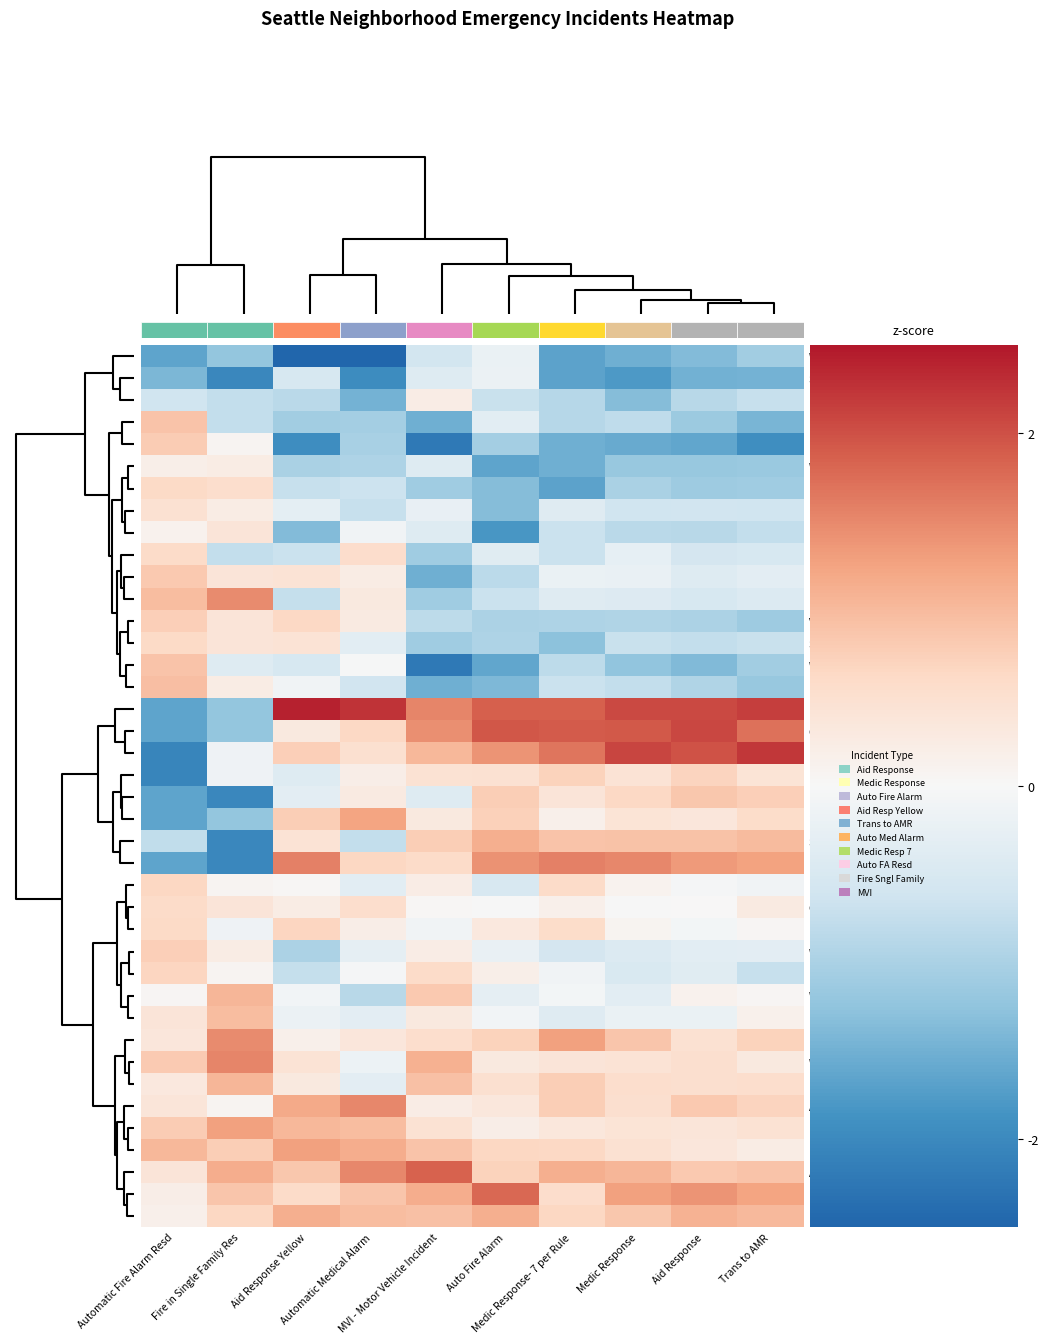

Reading left to right, what are all the values shown in this chart?

Westlake: Automatic Fire Alarm Resd=-1.7	Fire in Single Family Res=-1.2	Aid Response Yellow=-3.1	Automatic Medical Alarm=-3.2	MVI - Motor Vehicle Incident=-0.6	Auto Fire Alarm=-0.2	Medic Response- 7 per Rule=-1.7	Medic Response=-1.5	Aid Response=-1.4	Trans to AMR=-1.1
Sand Point: Automatic Fire Alarm Resd=-1.4	Fire in Single Family Res=-2.0	Aid Response Yellow=-0.5	Automatic Medical Alarm=-2.0	MVI - Motor Vehicle Incident=-0.4	Auto Fire Alarm=-0.2	Medic Response- 7 per Rule=-1.7	Medic Response=-1.8	Aid Response=-1.5	Trans to AMR=-1.5
Eastlake: Automatic Fire Alarm Resd=-0.6	Fire in Single Family Res=-0.7	Aid Response Yellow=-0.9	Automatic Medical Alarm=-1.5	MVI - Motor Vehicle Incident=0.2	Auto Fire Alarm=-0.7	Medic Response- 7 per Rule=-0.9	Medic Response=-1.3	Aid Response=-0.9	Trans to AMR=-0.7
Laurelhurst: Automatic Fire Alarm Resd=0.9	Fire in Single Family Res=-0.7	Aid Response Yellow=-1.1	Automatic Medical Alarm=-1.1	MVI - Motor Vehicle Incident=-1.5	Auto Fire Alarm=-0.3	Medic Response- 7 per Rule=-0.9	Medic Response=-0.8	Aid Response=-1.1	Trans to AMR=-1.4
Harrison/Denny-Blaine: Automatic Fire Alarm Resd=0.8	Fire in Single Family Res=0.1	Aid Response Yellow=-1.9	Automatic Medical Alarm=-1.0	MVI - Motor Vehicle Incident=-2.2	Auto Fire Alarm=-1.1	Medic Response- 7 per Rule=-1.5	Medic Response=-1.6	Aid Response=-1.6	Trans to AMR=-1.9
Whittier Heights: Automatic Fire Alarm Resd=0.2	Fire in Single Family Res=0.2	Aid Response Yellow=-1.0	Automatic Medical Alarm=-1.0	MVI - Motor Vehicle Incident=-0.4	Auto Fire Alarm=-1.7	Medic Response- 7 per Rule=-1.5	Medic Response=-1.2	Aid Response=-1.2	Trans to AMR=-1.2
Madrona: Automatic Fire Alarm Resd=0.6	Fire in Single Family Res=0.5	Aid Response Yellow=-0.7	Automatic Medical Alarm=-0.7	MVI - Motor Vehicle Incident=-1.1	Auto Fire Alarm=-1.3	Medic Response- 7 per Rule=-1.7	Medic Response=-1.0	Aid Response=-1.1	Trans to AMR=-1.1
Loyal Heights: Automatic Fire Alarm Resd=0.5	Fire in Single Family Res=0.2	Aid Response Yellow=-0.3	Automatic Medical Alarm=-0.7	MVI - Motor Vehicle Incident=-0.2	Auto Fire Alarm=-1.3	Medic Response- 7 per Rule=-0.4	Medic Response=-0.6	Aid Response=-0.6	Trans to AMR=-0.6
Mann: Automatic Fire Alarm Resd=0.1	Fire in Single Family Res=0.4	Aid Response Yellow=-1.4	Automatic Medical Alarm=-0.1	MVI - Motor Vehicle Incident=-0.4	Auto Fire Alarm=-1.8	Medic Response- 7 per Rule=-0.7	Medic Response=-0.9	Aid Response=-0.9	Trans to AMR=-0.8
Bryant: Automatic Fire Alarm Resd=0.6	Fire in Single Family Res=-0.7	Aid Response Yellow=-0.7	Automatic Medical Alarm=0.6	MVI - Motor Vehicle Incident=-1.1	Auto Fire Alarm=-0.4	Medic Response- 7 per Rule=-0.7	Medic Response=-0.3	Aid Response=-0.6	Trans to AMR=-0.5
Lawton Park: Automatic Fire Alarm Resd=0.8	Fire in Single Family Res=0.4	Aid Response Yellow=0.4	Automatic Medical Alarm=0.3	MVI - Motor Vehicle Incident=-1.5	Auto Fire Alarm=-0.8	Medic Response- 7 per Rule=-0.2	Medic Response=-0.2	Aid Response=-0.4	Trans to AMR=-0.3
Leschi: Automatic Fire Alarm Resd=1.0	Fire in Single Family Res=1.5	Aid Response Yellow=-0.7	Automatic Medical Alarm=0.3	MVI - Motor Vehicle Incident=-1.1	Auto Fire Alarm=-0.7	Medic Response- 7 per Rule=-0.4	Medic Response=-0.4	Aid Response=-0.5	Trans to AMR=-0.4
View Ridge: Automatic Fire Alarm Resd=0.8	Fire in Single Family Res=0.4	Aid Response Yellow=0.6	Automatic Medical Alarm=0.3	MVI - Motor Vehicle Incident=-0.8	Auto Fire Alarm=-1.0	Medic Response- 7 per Rule=-1.0	Medic Response=-1.0	Aid Response=-1.0	Trans to AMR=-1.1
Southeast Magnolia: Automatic Fire Alarm Resd=0.6	Fire in Single Family Res=0.4	Aid Response Yellow=0.4	Automatic Medical Alarm=-0.3	MVI - Motor Vehicle Incident=-1.1	Auto Fire Alarm=-1.0	Medic Response- 7 per Rule=-1.3	Medic Response=-0.7	Aid Response=-0.8	Trans to AMR=-0.7
Windermere: Automatic Fire Alarm Resd=0.9	Fire in Single Family Res=-0.4	Aid Response Yellow=-0.5	Automatic Medical Alarm=-0.0	MVI - Motor Vehicle Incident=-2.2	Auto Fire Alarm=-1.6	Medic Response- 7 per Rule=-0.8	Medic Response=-1.2	Aid Response=-1.4	Trans to AMR=-1.1
Briarcliff: Automatic Fire Alarm Resd=1.0	Fire in Single Family Res=0.2	Aid Response Yellow=-0.1	Automatic Medical Alarm=-0.6	MVI - Motor Vehicle Incident=-1.5	Auto Fire Alarm=-1.4	Medic Response- 7 per Rule=-0.7	Medic Response=-0.8	Aid Response=-1.0	Trans to AMR=-1.2
Belltown: Automatic Fire Alarm Resd=-1.7	Fire in Single Family Res=-1.2	Aid Response Yellow=2.4	Automatic Medical Alarm=2.3	MVI - Motor Vehicle Incident=1.5	Auto Fire Alarm=1.9	Medic Response- 7 per Rule=1.9	Medic Response=2.1	Aid Response=2.1	Trans to AMR=2.2
Central Business District: Automatic Fire Alarm Resd=-1.7	Fire in Single Family Res=-1.2	Aid Response Yellow=0.3	Automatic Medical Alarm=0.6	MVI - Motor Vehicle Incident=1.4	Auto Fire Alarm=1.9	Medic Response- 7 per Rule=1.9	Medic Response=1.9	Aid Response=2.1	Trans to AMR=1.7
Pioneer Square: Automatic Fire Alarm Resd=-2.1	Fire in Single Family Res=-0.1	Aid Response Yellow=0.7	Automatic Medical Alarm=0.5	MVI - Motor Vehicle Incident=1.0	Auto Fire Alarm=1.4	Medic Response- 7 per Rule=1.7	Medic Response=2.1	Aid Response=2.0	Trans to AMR=2.2
International District: Automatic Fire Alarm Resd=-2.1	Fire in Single Family Res=-0.1	Aid Response Yellow=-0.4	Automatic Medical Alarm=0.2	MVI - Motor Vehicle Incident=0.5	Auto Fire Alarm=0.5	Medic Response- 7 per Rule=0.7	Medic Response=0.4	Aid Response=0.7	Trans to AMR=0.4
Pike-Market: Automatic Fire Alarm Resd=-1.7	Fire in Single Family Res=-2.0	Aid Response Yellow=-0.3	Automatic Medical Alarm=0.3	MVI - Motor Vehicle Incident=-0.4	Auto Fire Alarm=0.8	Medic Response- 7 per Rule=0.4	Medic Response=0.6	Aid Response=0.9	Trans to AMR=0.7
Yesler Terrace: Automatic Fire Alarm Resd=-1.7	Fire in Single Family Res=-1.2	Aid Response Yellow=0.8	Automatic Medical Alarm=1.2	MVI - Motor Vehicle Incident=0.3	Auto Fire Alarm=0.7	Medic Response- 7 per Rule=0.2	Medic Response=0.4	Aid Response=0.4	Trans to AMR=0.6
South Lake Union: Automatic Fire Alarm Resd=-0.8	Fire in Single Family Res=-2.0	Aid Response Yellow=0.4	Automatic Medical Alarm=-0.7	MVI - Motor Vehicle Incident=0.8	Auto Fire Alarm=1.1	Medic Response- 7 per Rule=0.9	Medic Response=0.9	Aid Response=0.9	Trans to AMR=1.0
First Hill: Automatic Fire Alarm Resd=-1.7	Fire in Single Family Res=-2.0	Aid Response Yellow=1.6	Automatic Medical Alarm=0.6	MVI - Motor Vehicle Incident=0.6	Auto Fire Alarm=1.4	Medic Response- 7 per Rule=1.6	Medic Response=1.5	Aid Response=1.3	Trans to AMR=1.3
Phinney Ridge: Automatic Fire Alarm Resd=0.7	Fire in Single Family Res=0.1	Aid Response Yellow=0.0	Automatic Medical Alarm=-0.3	MVI - Motor Vehicle Incident=0.2	Auto Fire Alarm=-0.5	Medic Response- 7 per Rule=0.6	Medic Response=0.1	Aid Response=-0.1	Trans to AMR=-0.1
Green Lake: Automatic Fire Alarm Resd=0.6	Fire in Single Family Res=0.4	Aid Response Yellow=0.2	Automatic Medical Alarm=0.5	MVI - Motor Vehicle Incident=0.0	Auto Fire Alarm=-0.0	Medic Response- 7 per Rule=0.2	Medic Response=-0.0	Aid Response=0.0	Trans to AMR=0.3
East Queen Anne: Automatic Fire Alarm Resd=0.6	Fire in Single Family Res=-0.1	Aid Response Yellow=0.7	Automatic Medical Alarm=0.2	MVI - Motor Vehicle Incident=-0.1	Auto Fire Alarm=0.3	Medic Response- 7 per Rule=0.6	Medic Response=0.1	Aid Response=-0.1	Trans to AMR=0.0
West Queen Anne: Automatic Fire Alarm Resd=0.8	Fire in Single Family Res=0.2	Aid Response Yellow=-1.0	Automatic Medical Alarm=-0.3	MVI - Motor Vehicle Incident=0.2	Auto Fire Alarm=-0.2	Medic Response- 7 per Rule=-0.6	Medic Response=-0.4	Aid Response=-0.3	Trans to AMR=-0.3
North Queen Anne: Automatic Fire Alarm Resd=0.7	Fire in Single Family Res=0.1	Aid Response Yellow=-0.7	Automatic Medical Alarm=-0.1	MVI - Motor Vehicle Incident=0.6	Auto Fire Alarm=0.2	Medic Response- 7 per Rule=-0.1	Medic Response=-0.5	Aid Response=-0.4	Trans to AMR=-0.7
West Woodland: Automatic Fire Alarm Resd=0.0	Fire in Single Family Res=1.1	Aid Response Yellow=-0.1	Automatic Medical Alarm=-0.9	MVI - Motor Vehicle Incident=0.8	Auto Fire Alarm=-0.3	Medic Response- 7 per Rule=-0.1	Medic Response=-0.3	Aid Response=0.1	Trans to AMR=0.1
Roosevelt: Automatic Fire Alarm Resd=0.4	Fire in Single Family Res=1.0	Aid Response Yellow=-0.2	Automatic Medical Alarm=-0.3	MVI - Motor Vehicle Incident=0.3	Auto Fire Alarm=-0.1	Medic Response- 7 per Rule=-0.4	Medic Response=-0.2	Aid Response=-0.2	Trans to AMR=0.1
Minor: Automatic Fire Alarm Resd=0.4	Fire in Single Family Res=1.5	Aid Response Yellow=0.2	Automatic Medical Alarm=0.4	MVI - Motor Vehicle Incident=0.5	Auto Fire Alarm=0.7	Medic Response- 7 per Rule=1.3	Medic Response=0.9	Aid Response=0.5	Trans to AMR=0.7
Wallingford: Automatic Fire Alarm Resd=0.8	Fire in Single Family Res=1.5	Aid Response Yellow=0.4	Automatic Medical Alarm=-0.2	MVI - Motor Vehicle Incident=1.1	Auto Fire Alarm=0.3	Medic Response- 7 per Rule=0.4	Medic Response=0.4	Aid Response=0.5	Trans to AMR=0.3
Fremont: Automatic Fire Alarm Resd=0.3	Fire in Single Family Res=1.1	Aid Response Yellow=0.3	Automatic Medical Alarm=-0.3	MVI - Motor Vehicle Incident=0.9	Auto Fire Alarm=0.5	Medic Response- 7 per Rule=0.8	Medic Response=0.5	Aid Response=0.5	Trans to AMR=0.5
Adams: Automatic Fire Alarm Resd=0.4	Fire in Single Family Res=0.1	Aid Response Yellow=1.2	Automatic Medical Alarm=1.5	MVI - Motor Vehicle Incident=0.2	Auto Fire Alarm=0.3	Medic Response- 7 per Rule=0.8	Medic Response=0.5	Aid Response=0.8	Trans to AMR=0.7
Ravenna: Automatic Fire Alarm Resd=0.8	Fire in Single Family Res=1.3	Aid Response Yellow=1.0	Automatic Medical Alarm=1.0	MVI - Motor Vehicle Incident=0.5	Auto Fire Alarm=0.2	Medic Response- 7 per Rule=0.3	Medic Response=0.4	Aid Response=0.4	Trans to AMR=0.5
Interbay: Automatic Fire Alarm Resd=1.0	Fire in Single Family Res=0.8	Aid Response Yellow=1.3	Automatic Medical Alarm=1.1	MVI - Motor Vehicle Incident=0.9	Auto Fire Alarm=0.7	Medic Response- 7 per Rule=0.6	Medic Response=0.5	Aid Response=0.4	Trans to AMR=0.3
Atlantic: Automatic Fire Alarm Resd=0.4	Fire in Single Family Res=1.1	Aid Response Yellow=0.8	Automatic Medical Alarm=1.5	MVI - Motor Vehicle Incident=1.8	Auto Fire Alarm=0.7	Medic Response- 7 per Rule=1.1	Medic Response=1.0	Aid Response=0.8	Trans to AMR=0.9
University District: Automatic Fire Alarm Resd=0.2	Fire in Single Family Res=0.9	Aid Response Yellow=0.6	Automatic Medical Alarm=0.9	MVI - Motor Vehicle Incident=1.1	Auto Fire Alarm=1.8	Medic Response- 7 per Rule=0.6	Medic Response=1.3	Aid Response=1.4	Trans to AMR=1.2
Lower Queen Anne: Automatic Fire Alarm Resd=0.2	Fire in Single Family Res=0.7	Aid Response Yellow=1.1	Automatic Medical Alarm=1.0	MVI - Motor Vehicle Incident=0.9	Auto Fire Alarm=1.1	Medic Response- 7 per Rule=0.7	Medic Response=0.9	Aid Response=1.1	Trans to AMR=1.0